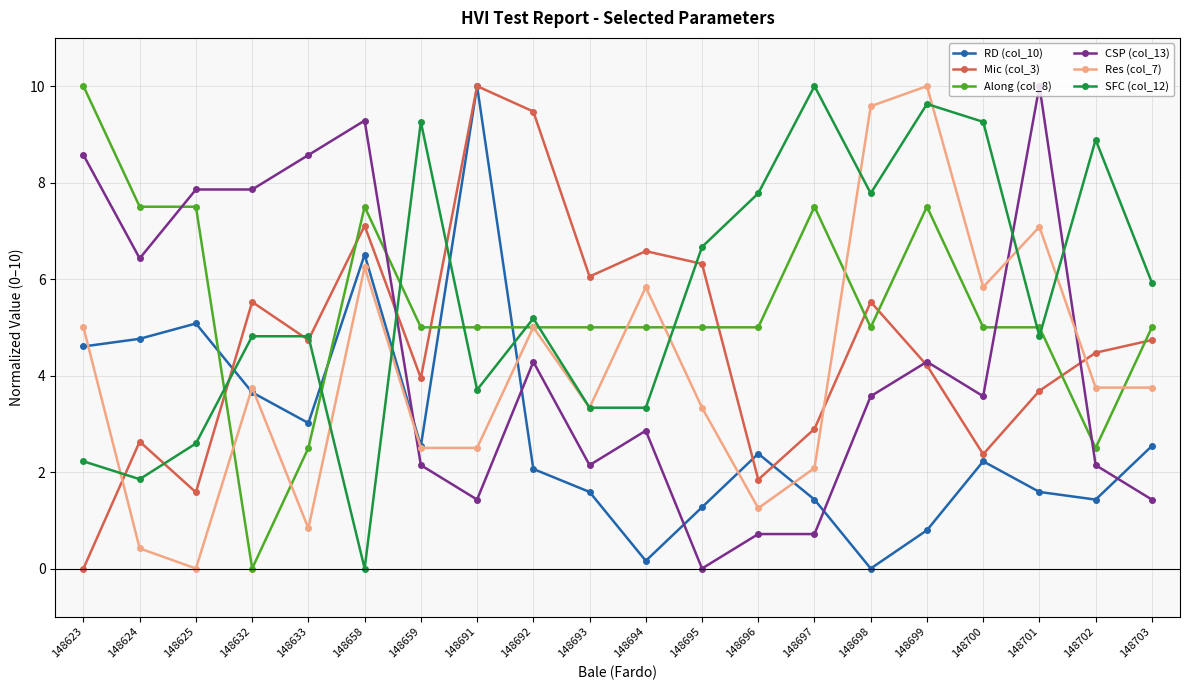

At which label does SFC (col_12) reach its peak?

148697